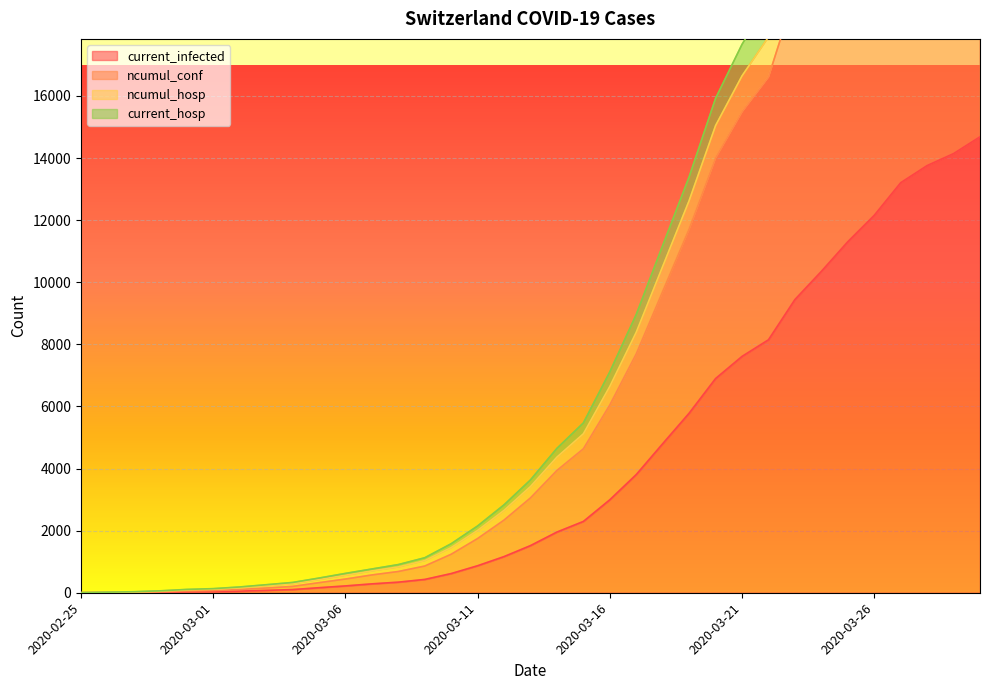

True or false: current_infected has a value of 4088 at 2020-03-20.

False